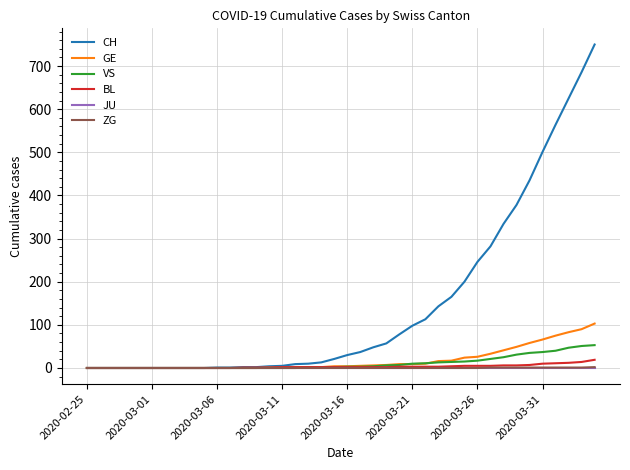

What is the greatest value displayed?

750